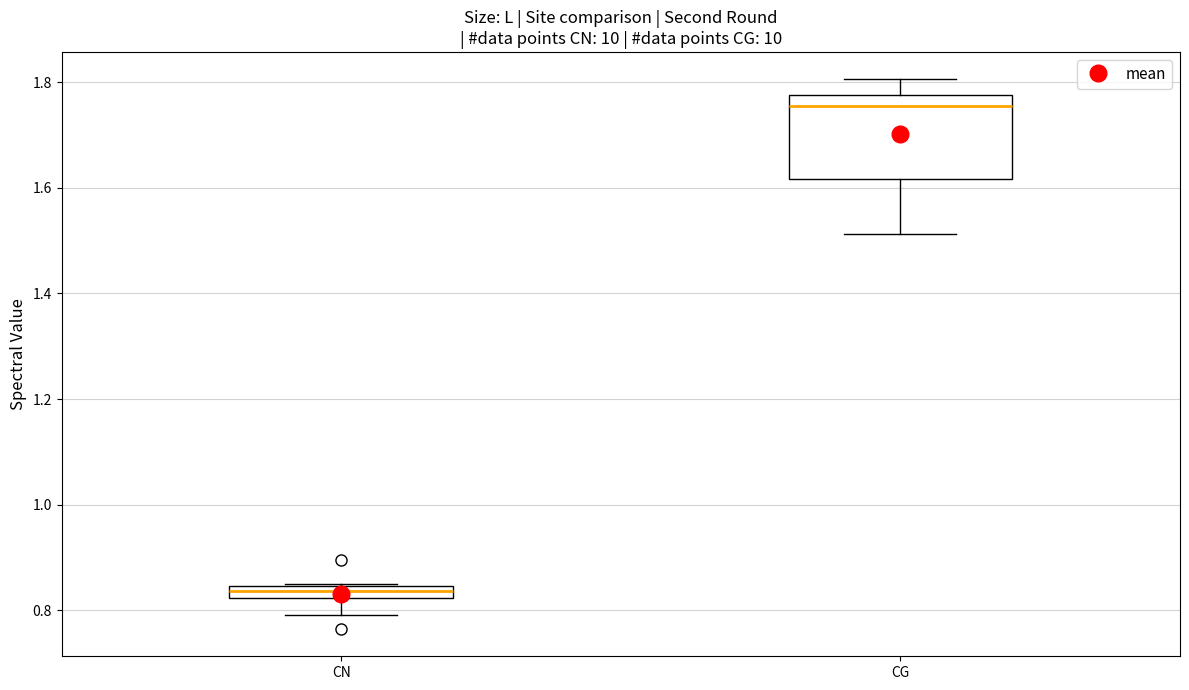

Comparing the boxes themselves (not the whiskers), which one is the tallest?

CG